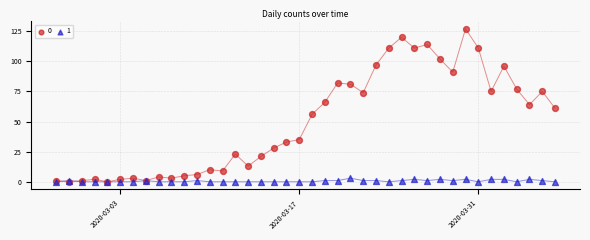

What are all the series names shown in the legend?

0, 1